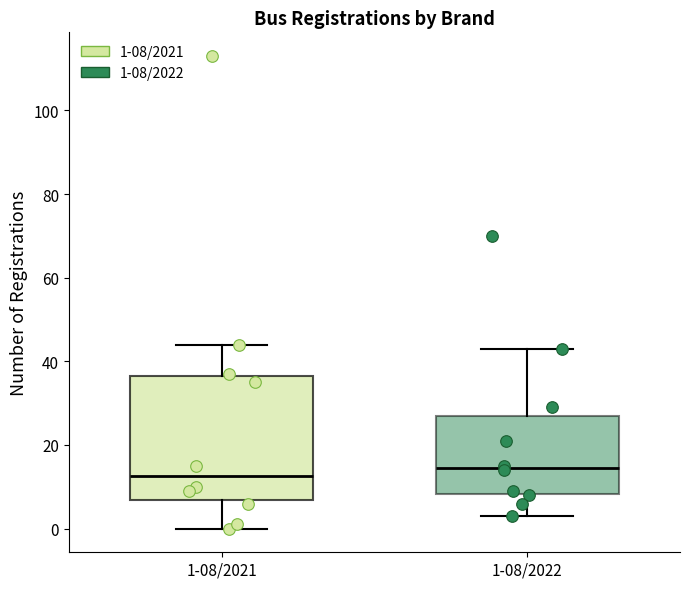

Which box is the tallest, from its lower edge to its upper edge?

1-08/2021